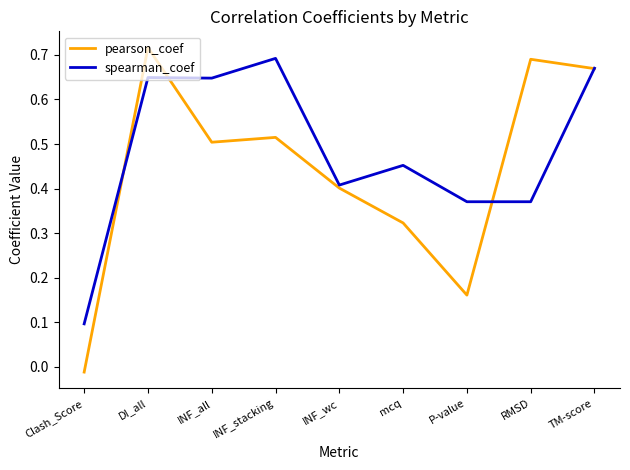

What position from the left is mcq?

6